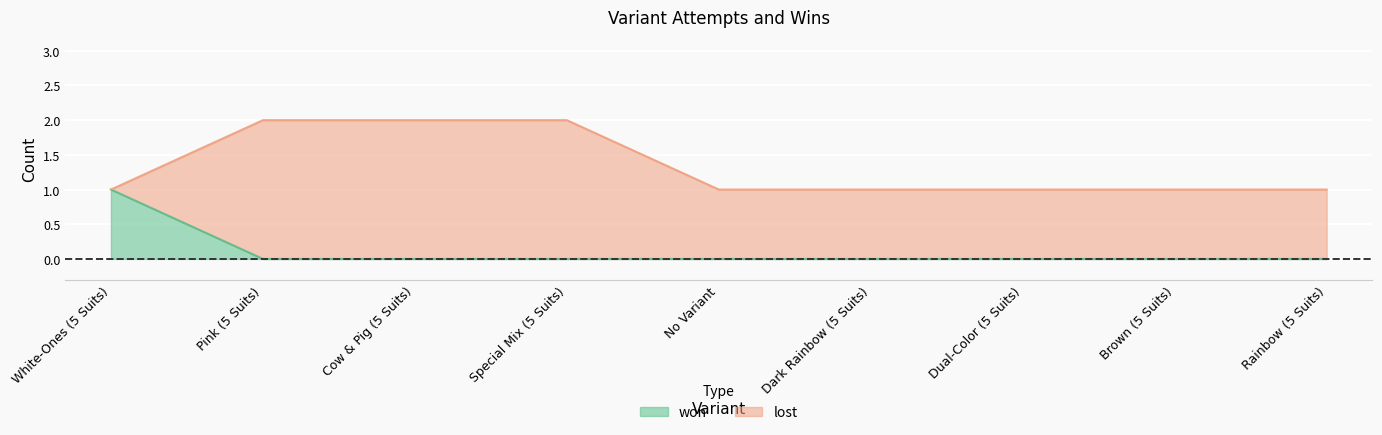

List the labels in order of value, largest first.

White-Ones (5 Suits), Pink (5 Suits), Cow & Pig (5 Suits), Special Mix (5 Suits), No Variant, Dark Rainbow (5 Suits), Dual-Color (5 Suits), Brown (5 Suits), Rainbow (5 Suits)